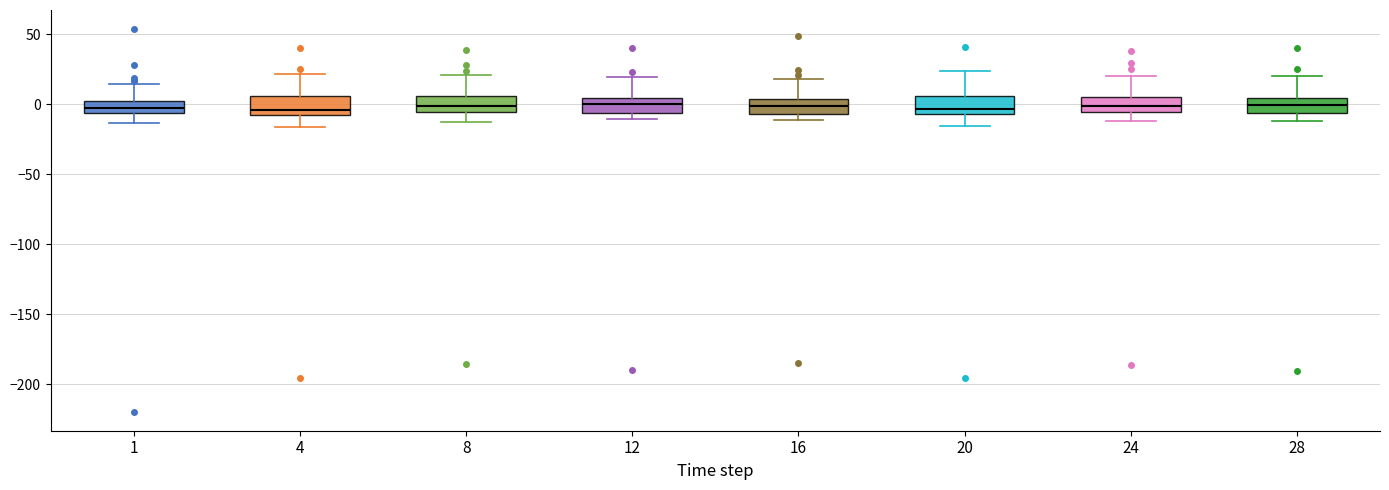

Reading left to right, read every box against the y-axis: the position of its median line, the range the box covers, and the ends of its whiskers. The values are not printed on the chart, so give them approximately, as read against the axis.

1: median -5 (inside the box), box -5 to 5, whiskers -15 to 15
4: median -5, box -10 to 5, whiskers -15 to 20
8: median 0, box -5 to 5, whiskers -15 to 20
12: median 0, box -5 to 5, whiskers -10 to 20
16: median 0, box -5 to 5, whiskers -10 to 20
20: median -5 (just above the box's lower edge), box -5 to 5, whiskers -15 to 25
24: median 0, box -5 to 5, whiskers -10 to 20
28: median 0, box -5 to 5, whiskers -10 to 20